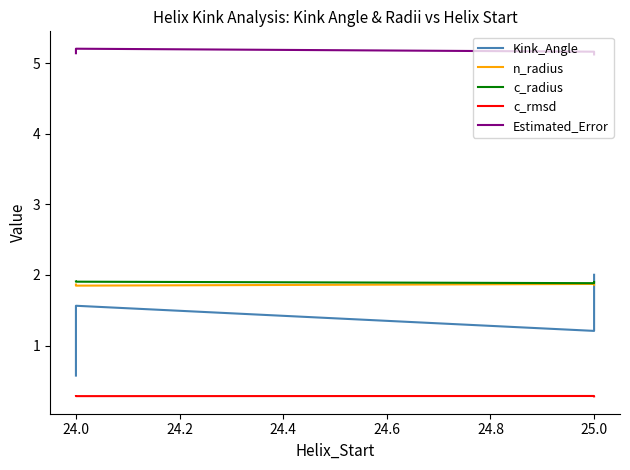

What is the maximum value shown in the chart?

5.2